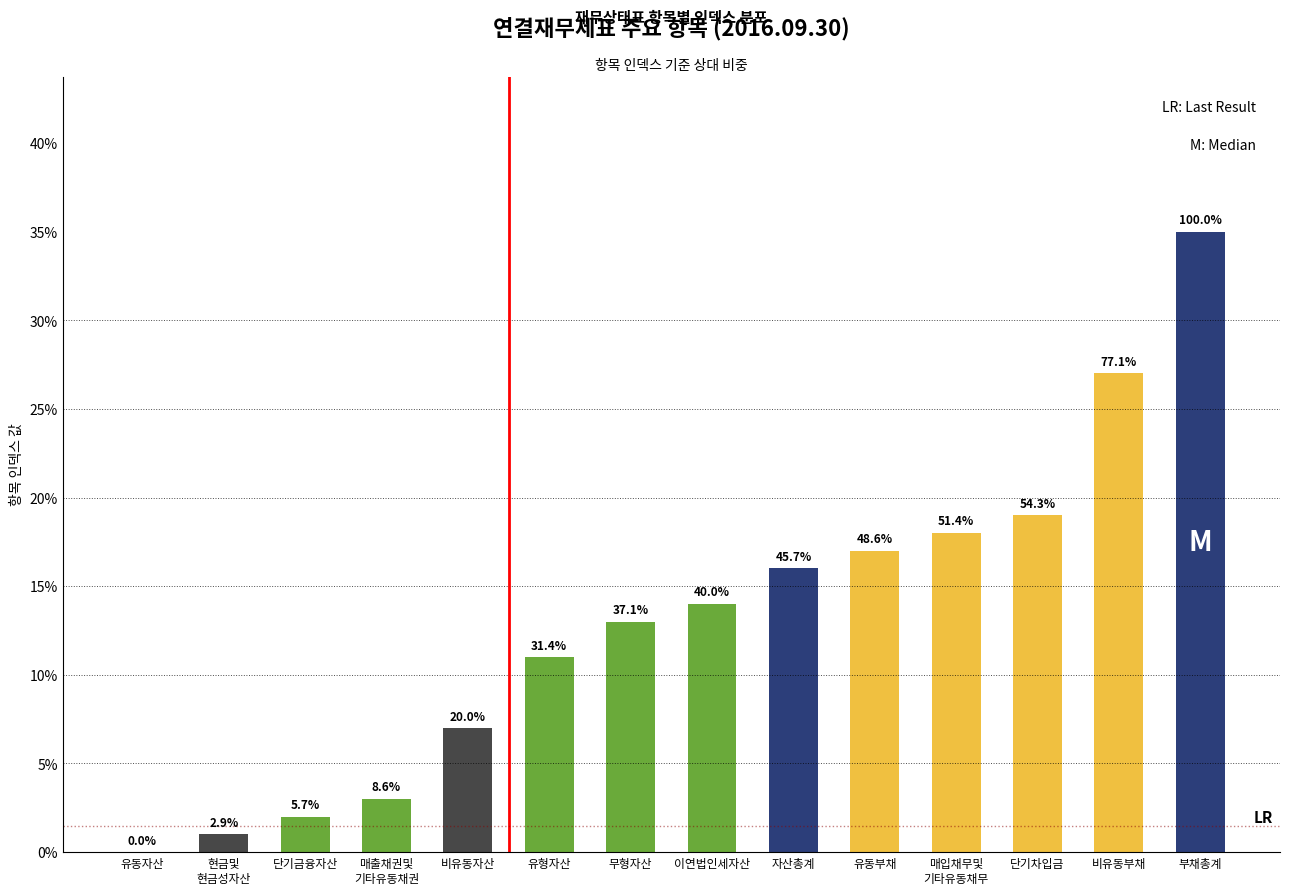

What is the ratio of the value at 유동부채 to the value at 자산총계?

1.1